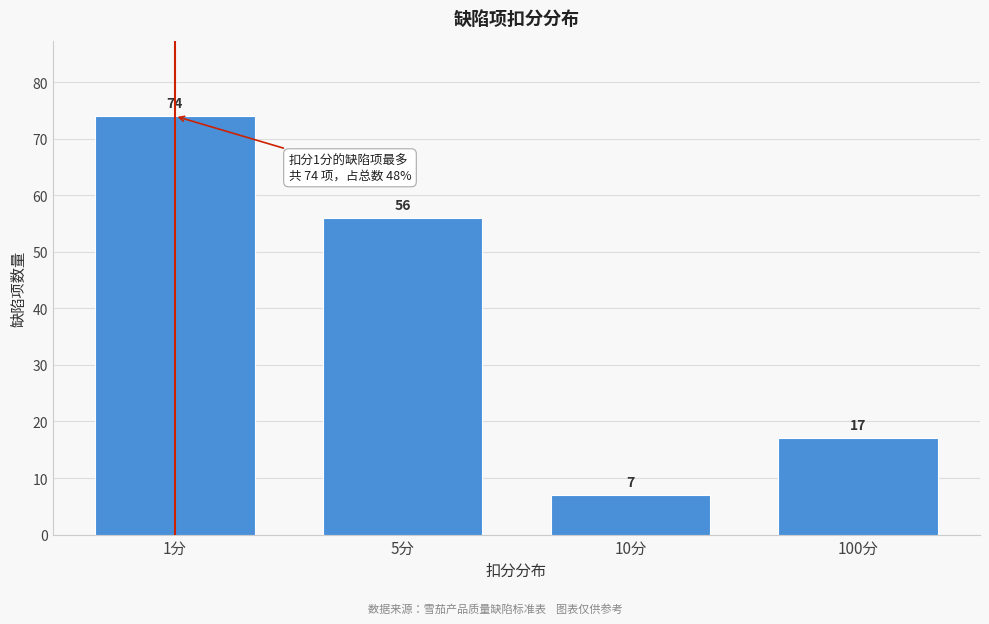

Reading right to left, transcribe all the data shown in this chart.

100分=17	10分=7	5分=56	1分=74